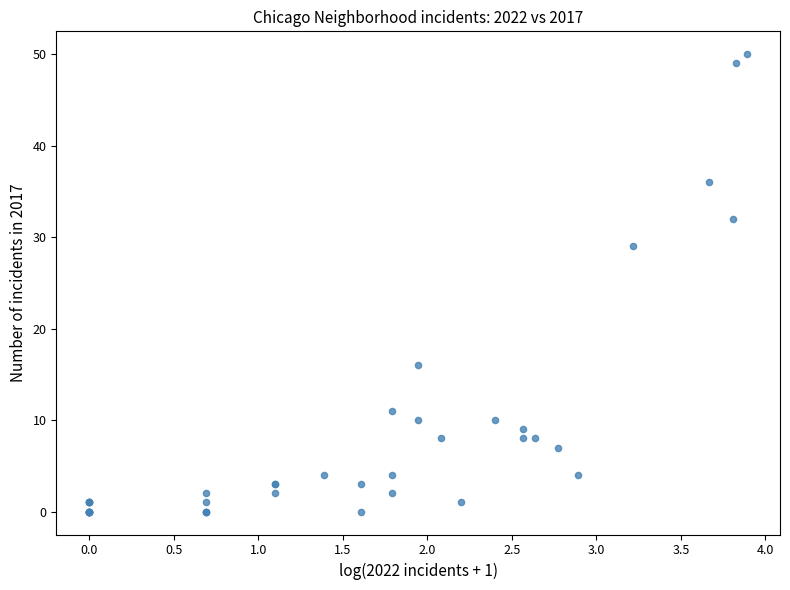

What Y value in the scatter plot is closest to 25?

29